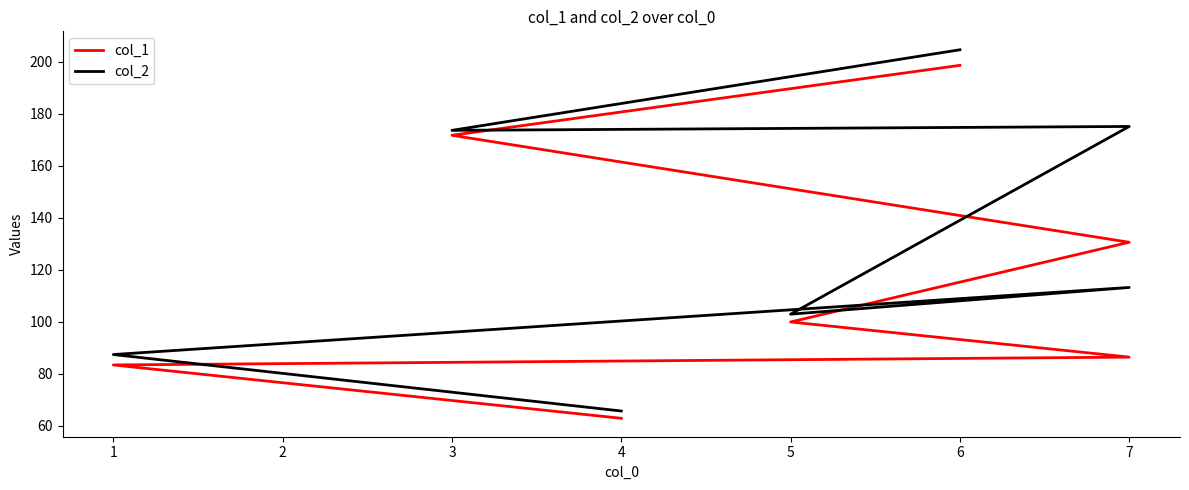

True or false: col_1 has a value of 96.3 at 4.

False